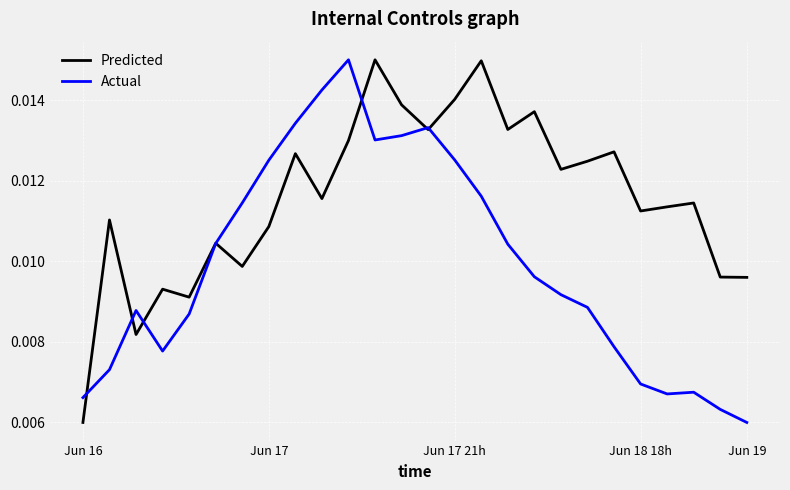

Rank the series by their average value, from lowest to highest.

Actual, Predicted